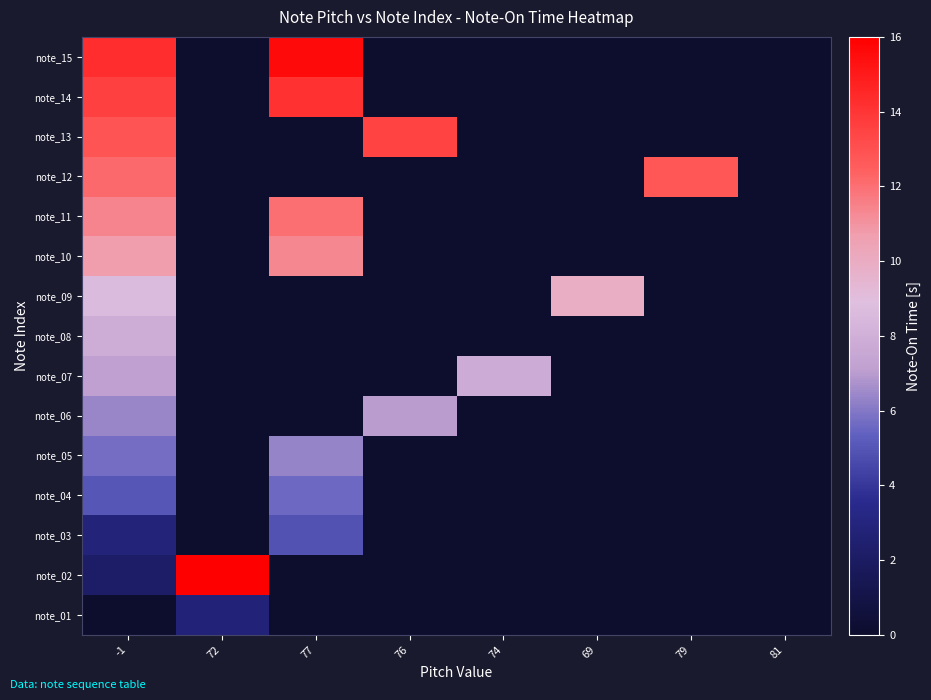

Rank the series by their maximum value, from lowest to highest.

note_01, note_03, note_04, note_05, note_06, note_07, note_08, note_09, note_10, note_11, note_12, note_13, note_14, note_15, note_02